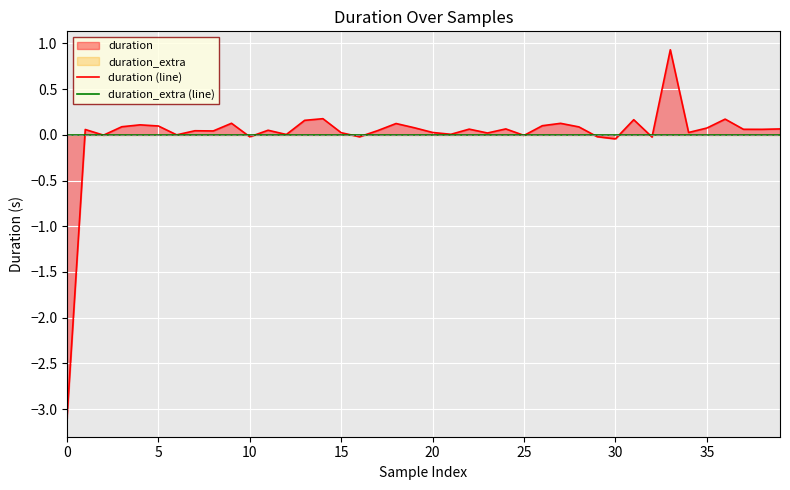

What is the smallest value displayed?

-3.1